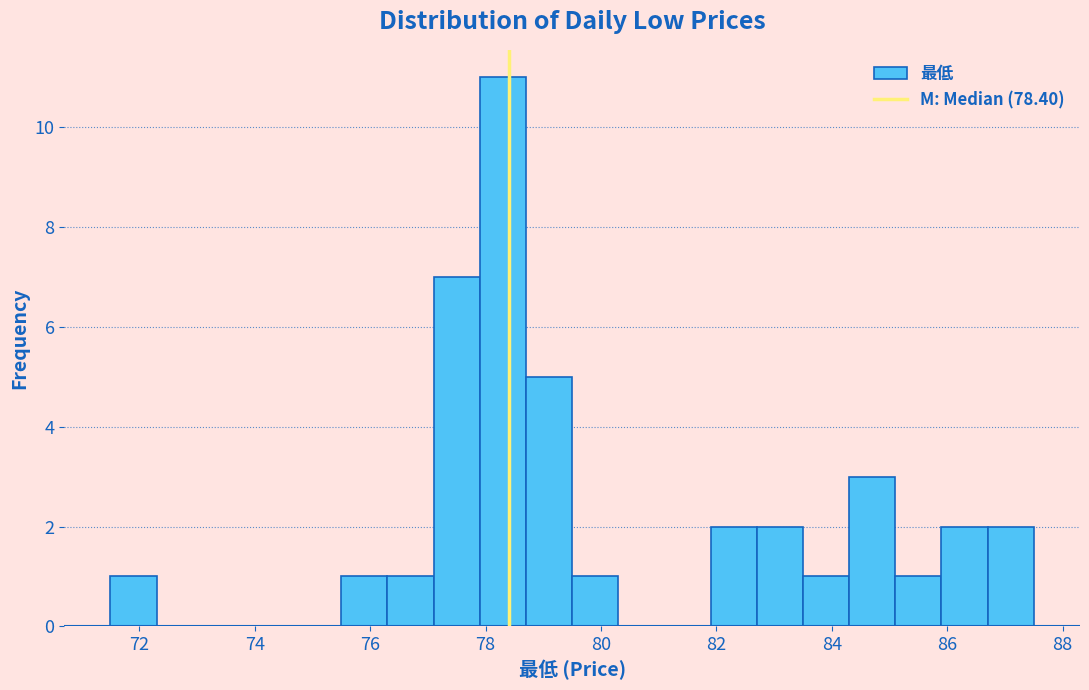

Which range on the x-axis has the tallest bar?

77.9 to 78.7